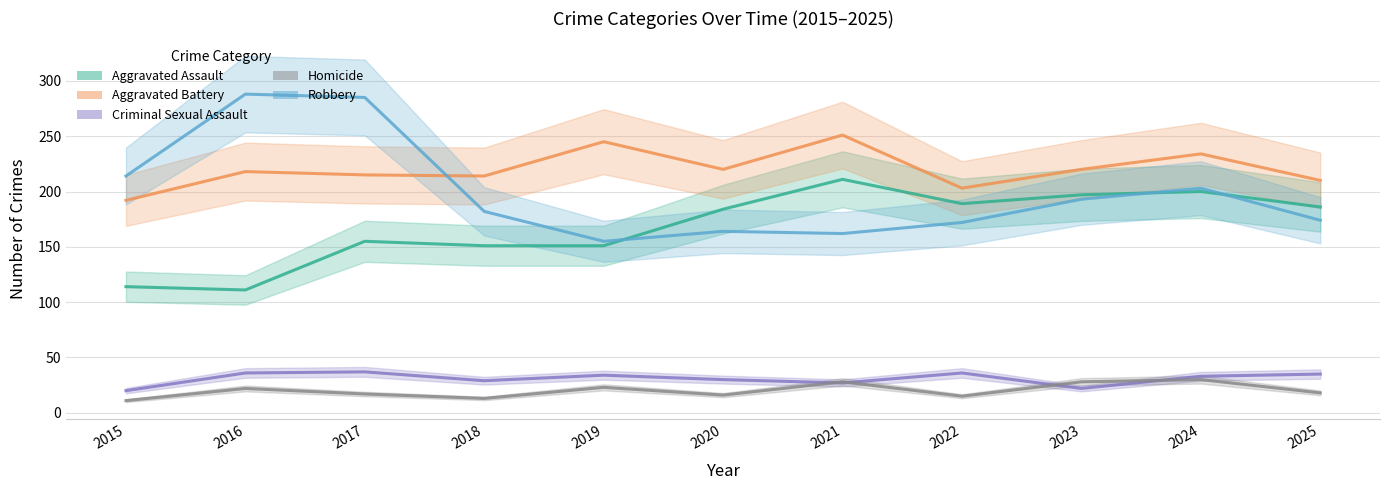

At which category is the sum across all series the highest?

2017